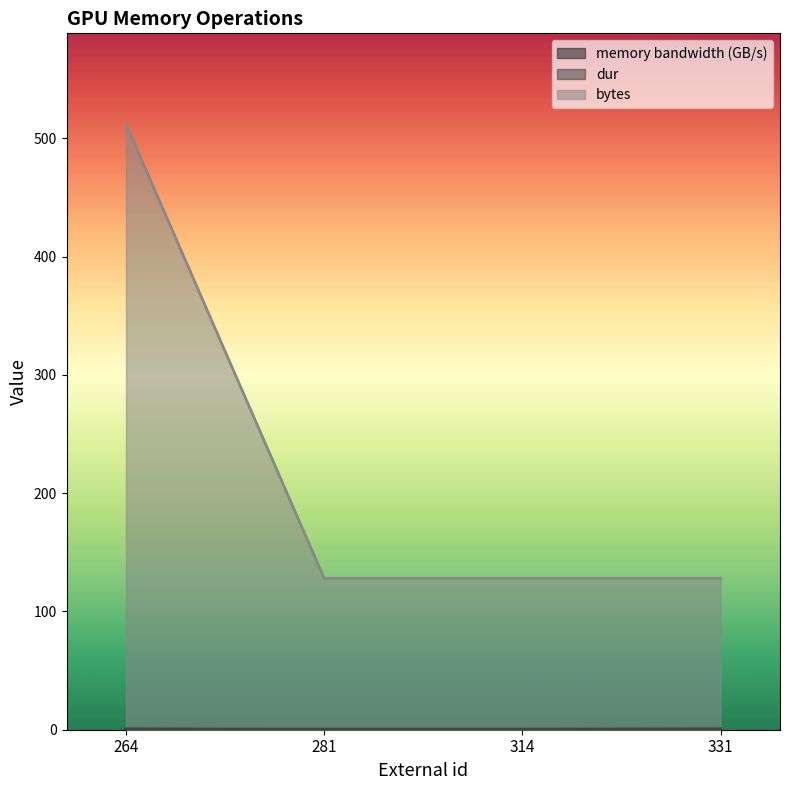

List the series in order of their peak value, lowest first.

memory bandwidth (GB/s), dur, bytes